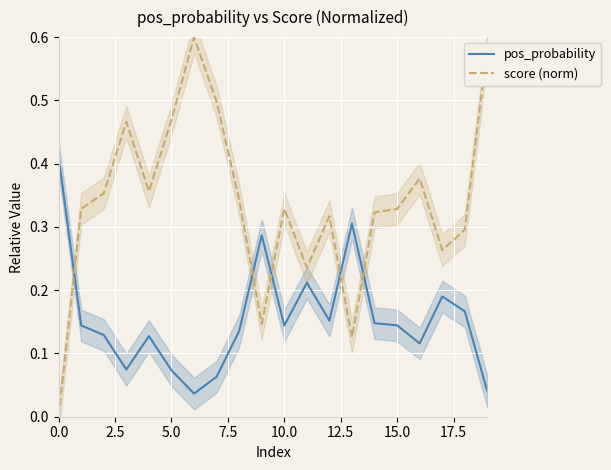

What is the maximum value for score (norm)?

0.6